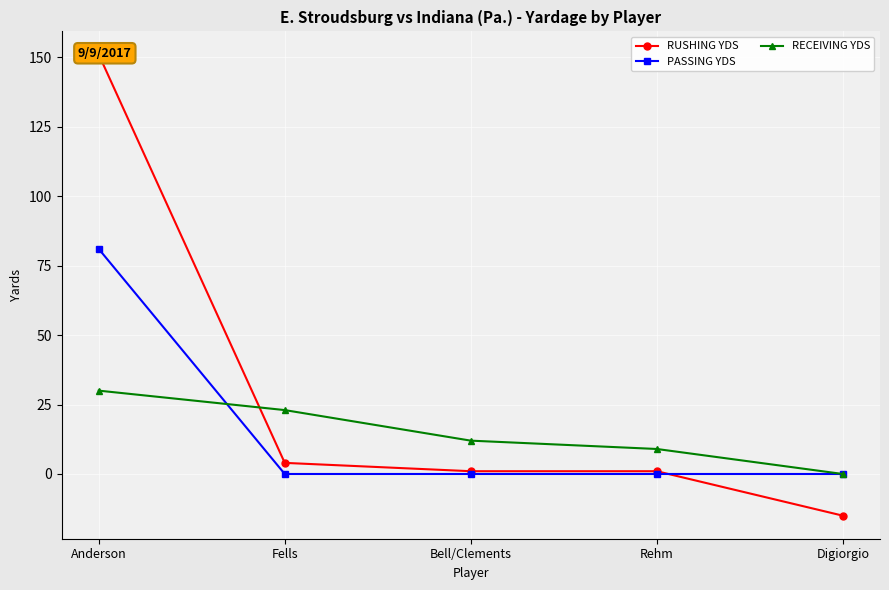

Between Rehm and Digiorgio, which series saw the biggest shift?

RUSHING YDS